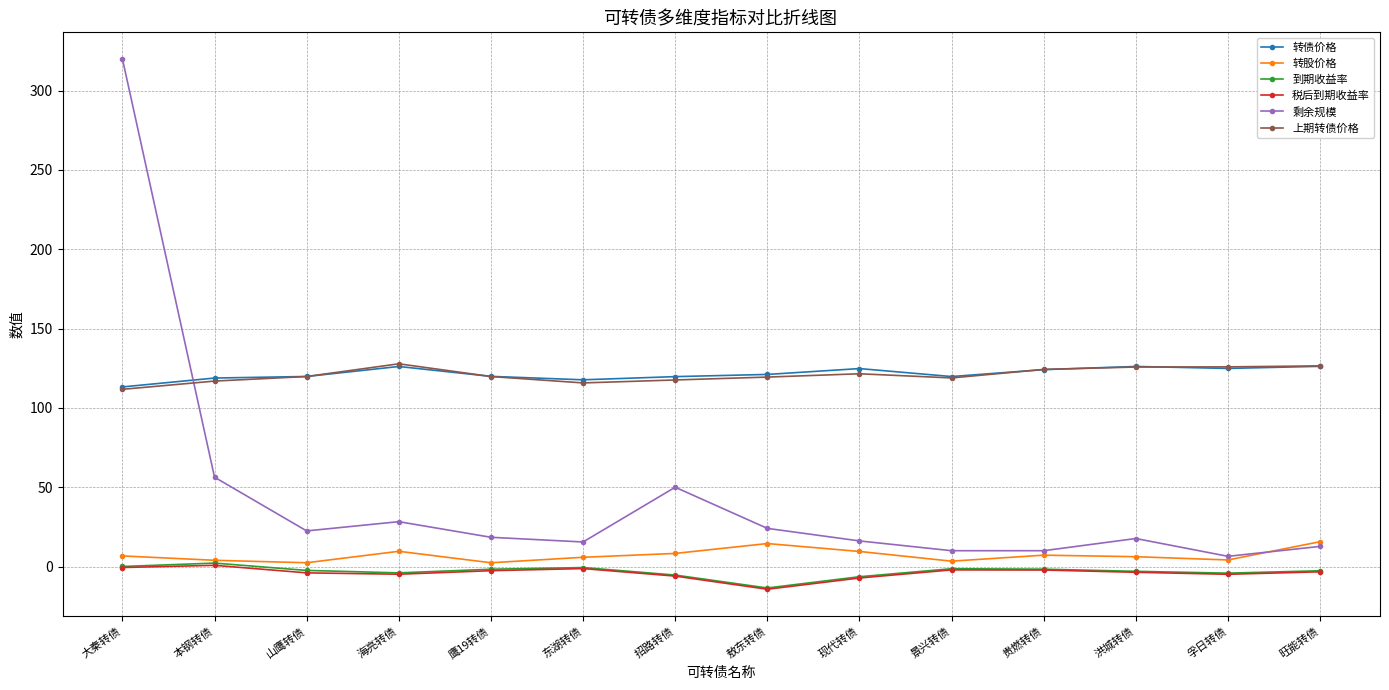

What is the highest value of the 剩余规模 series?

320.0